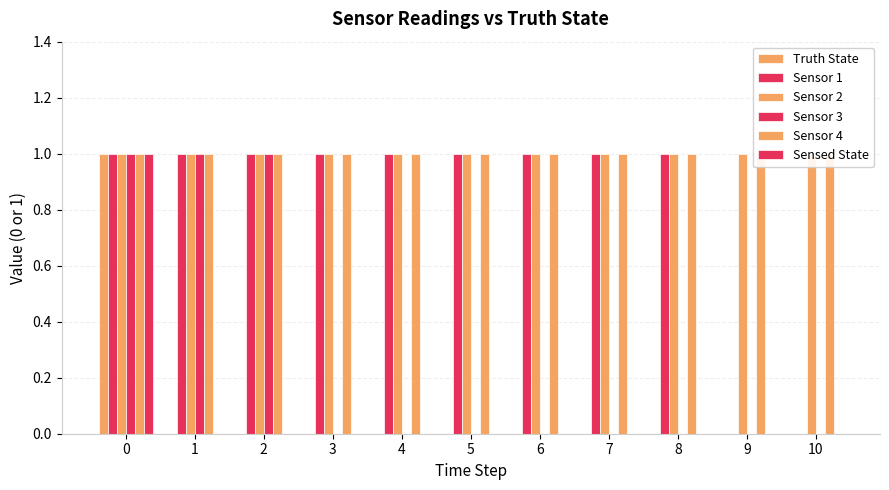

Rank the series by their maximum value, from lowest to highest.

Truth State, Sensor 1, Sensor 2, Sensor 3, Sensor 4, Sensed State